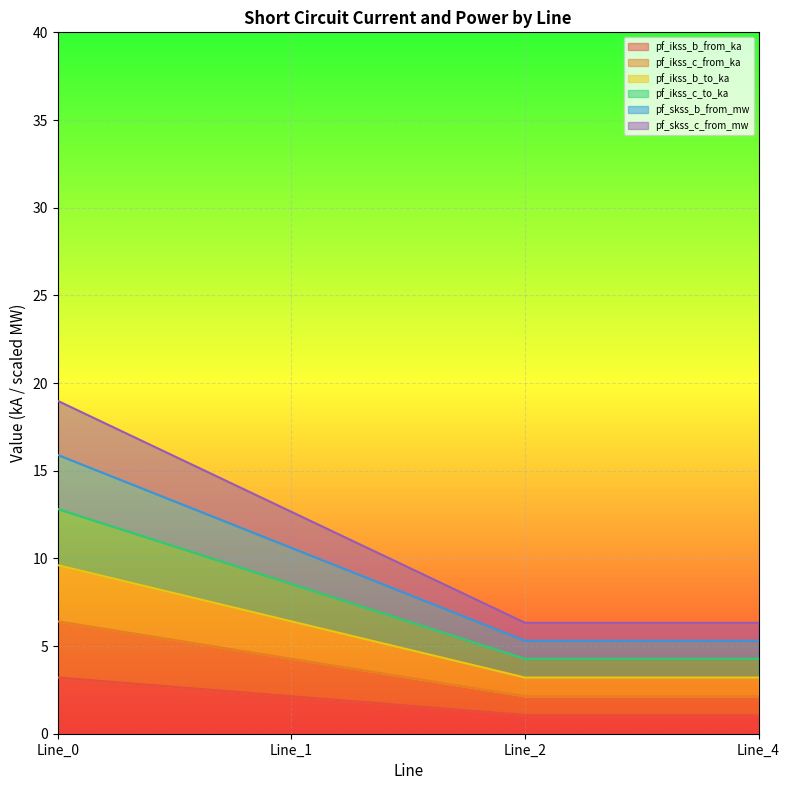

True or false: pf_skss_b_from_mw and pf_ikss_b_to_ka intersect in this chart.

False